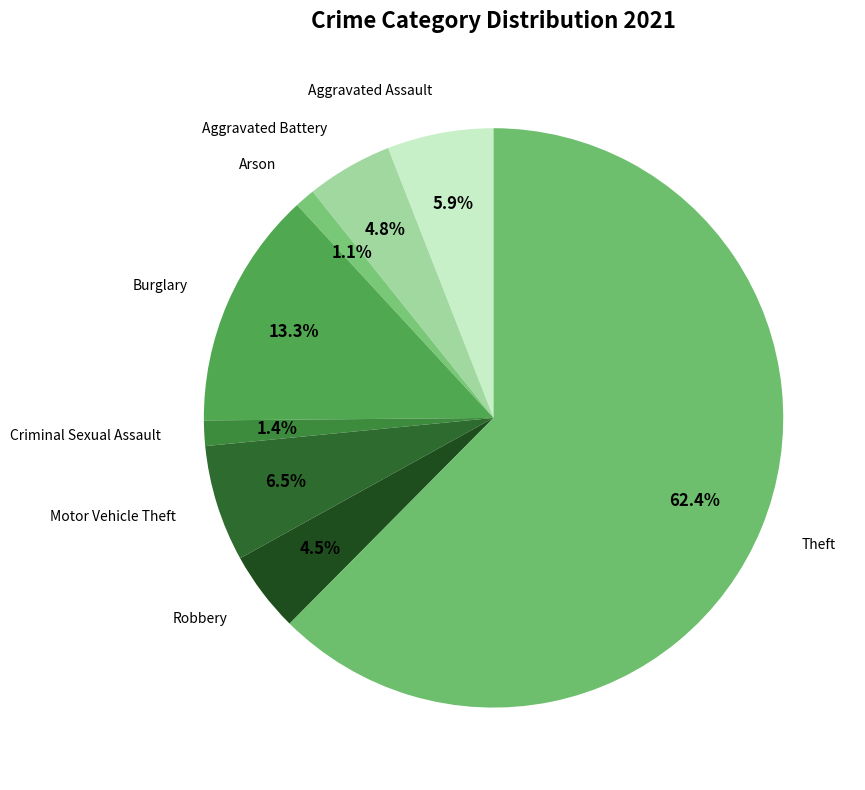

Which slice represents more than half of the pie?

Theft